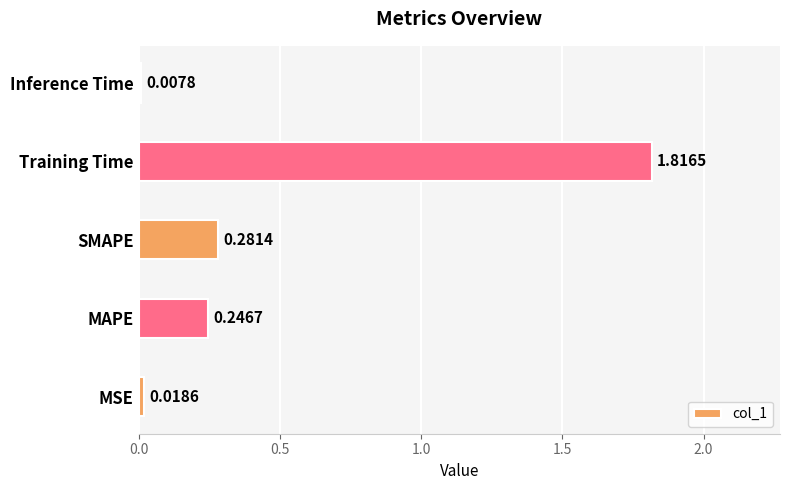

Between SMAPE and MSE, which is larger?

SMAPE